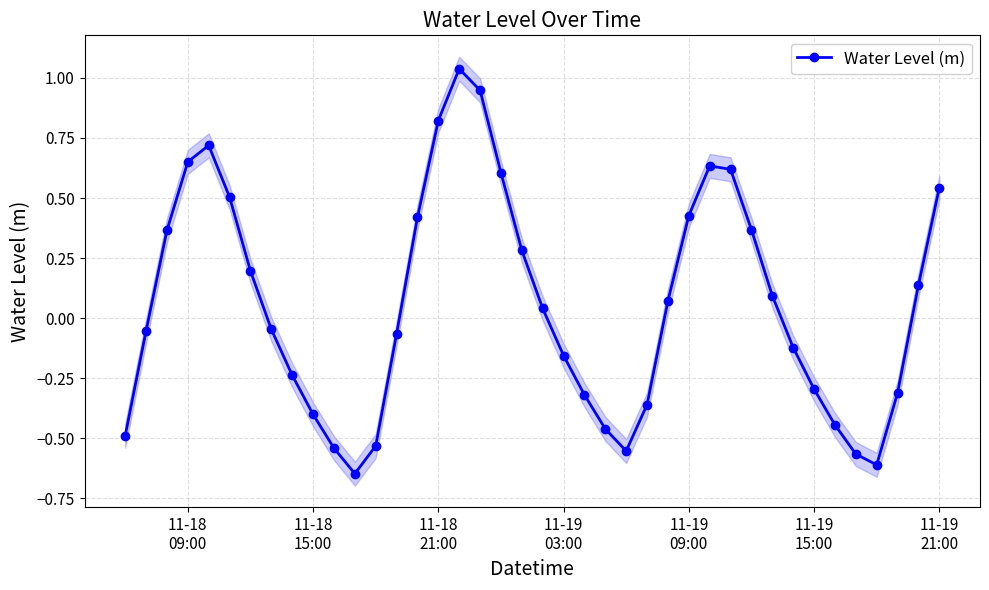

True or false: Water Level (m) has more than 0 interior local peaks.

True